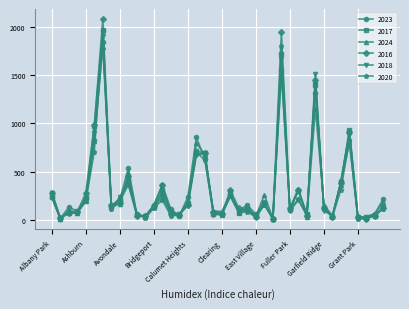

What is the greatest value displayed?

2086